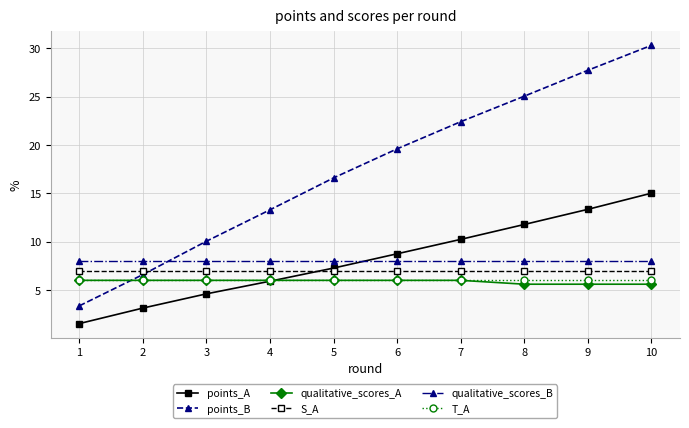

Reading left to right, extract all data points from this chart.

points_A: 1=1.5	2=3.1	3=4.6	4=5.9	5=7.3	6=8.7	7=10.2	8=11.8	9=13.3	10=15.0
points_B: 1=3.4	2=6.6	3=10.0	4=13.3	5=16.6	6=19.6	7=22.4	8=25.0	9=27.7	10=30.3
qualitative_scores_A: 1=6.0	2=6.0	3=6.0	4=6.0	5=6.0	6=6.0	7=6.0	8=5.6	9=5.6	10=5.6
S_A: 1=7.0	2=7.0	3=7.0	4=7.0	5=7.0	6=7.0	7=7.0	8=7.0	9=7.0	10=7.0
qualitative_scores_B: 1=8.0	2=8.0	3=8.0	4=8.0	5=8.0	6=8.0	7=8.0	8=8.0	9=8.0	10=8.0
T_A: 1=6.0	2=6.0	3=6.0	4=6.0	5=6.0	6=6.0	7=6.0	8=6.0	9=6.0	10=6.0